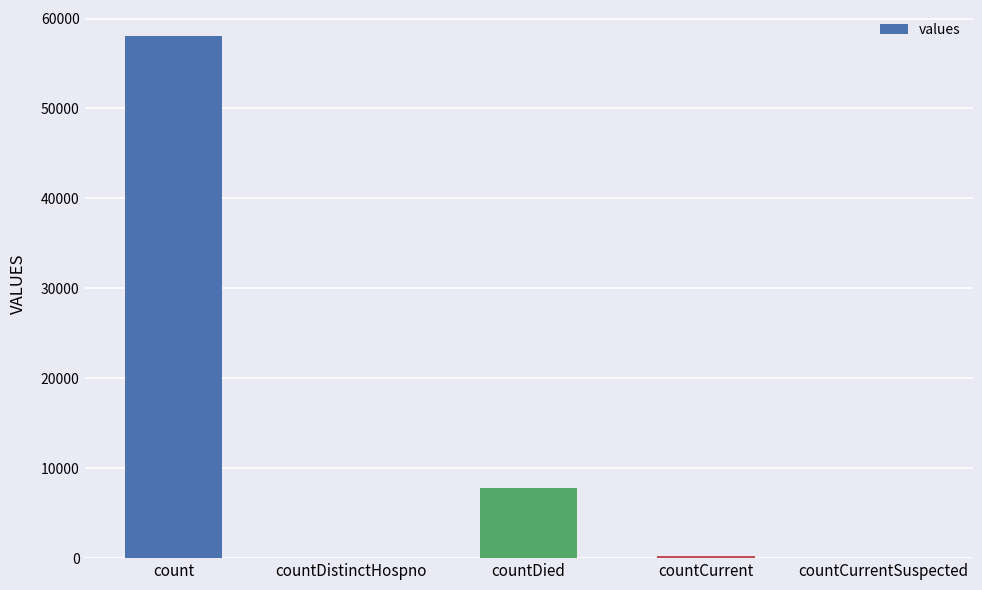

Reading left to right, transcribe all the data shown in this chart.

count=58046	countDistinctHospno=0	countDied=7802	countCurrent=266	countCurrentSuspected=0